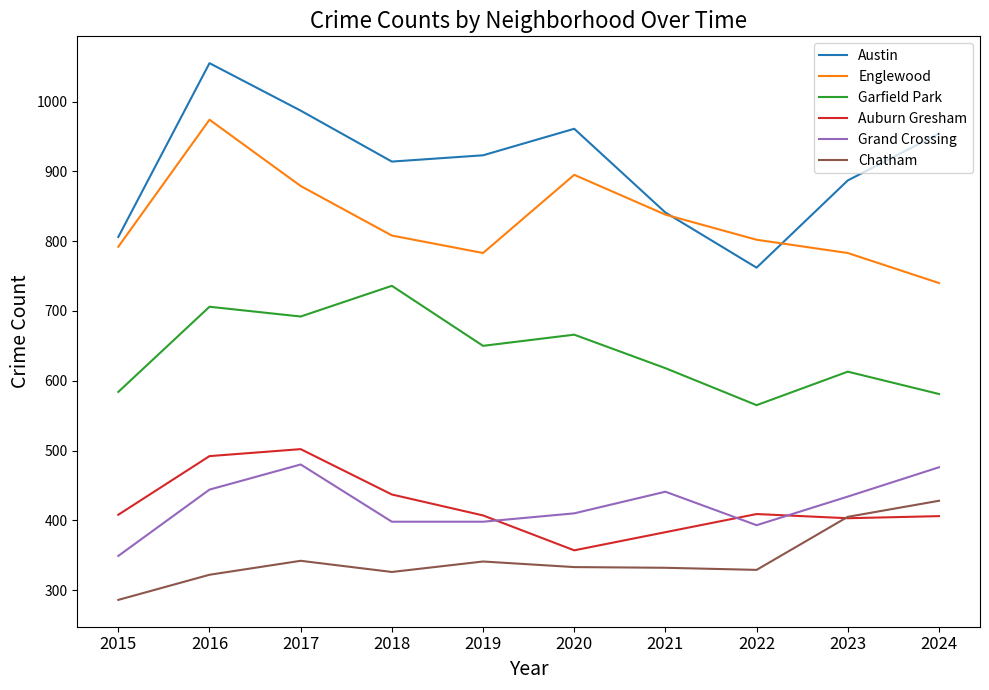

Does the chart display data point markers on the line(s)?

No